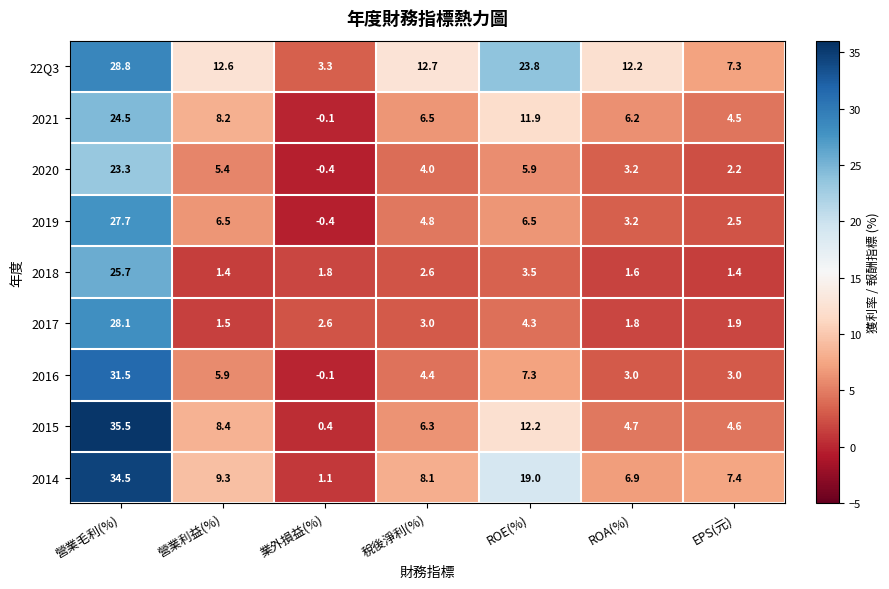

Read the 2019 value at 營業利益(%).

6.5